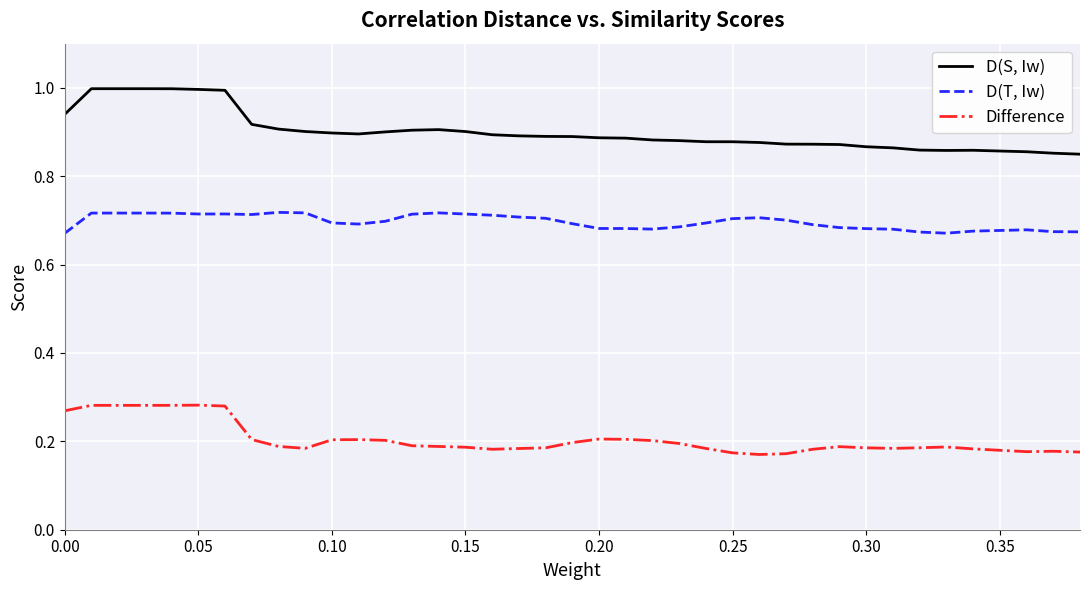

List the series in order of their peak value, highest first.

D(S, Iw), D(T, Iw), Difference